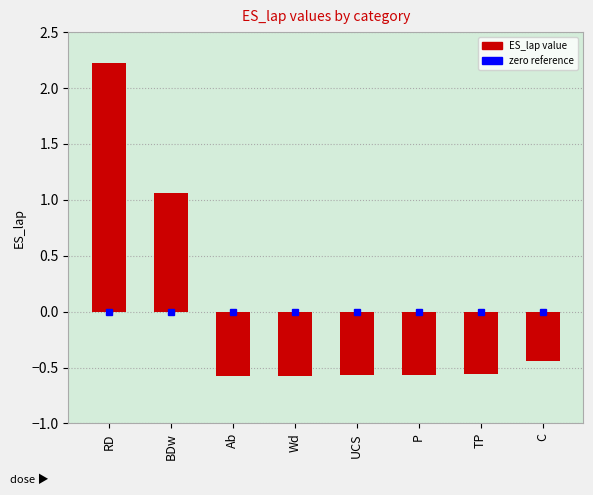

What is the change in value from BDw to TP?

-1.6